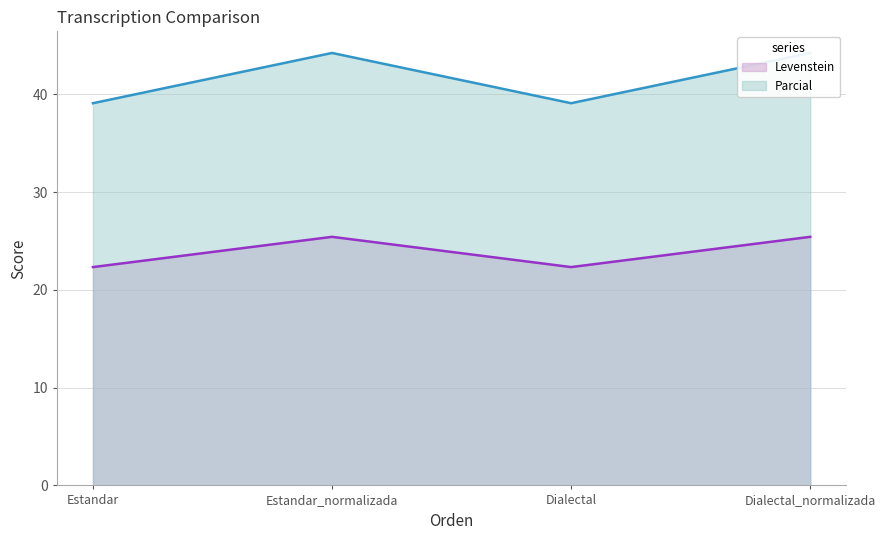

How many lines are shown in the chart?

2